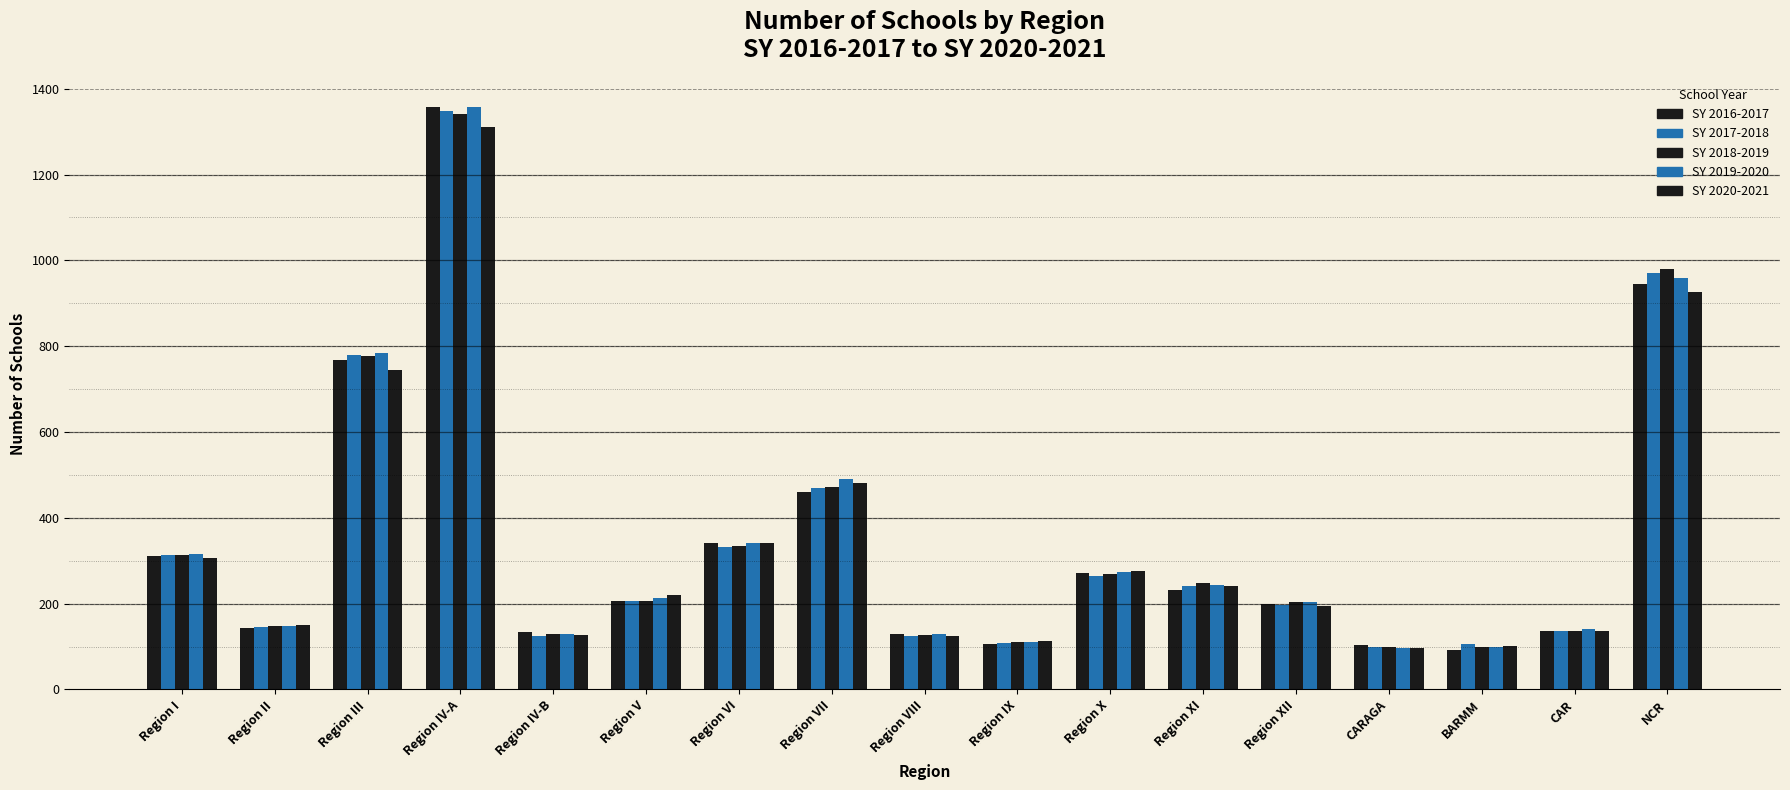

Between Region IV-B and Region XII, which series saw the biggest shift?

SY 2019-2020